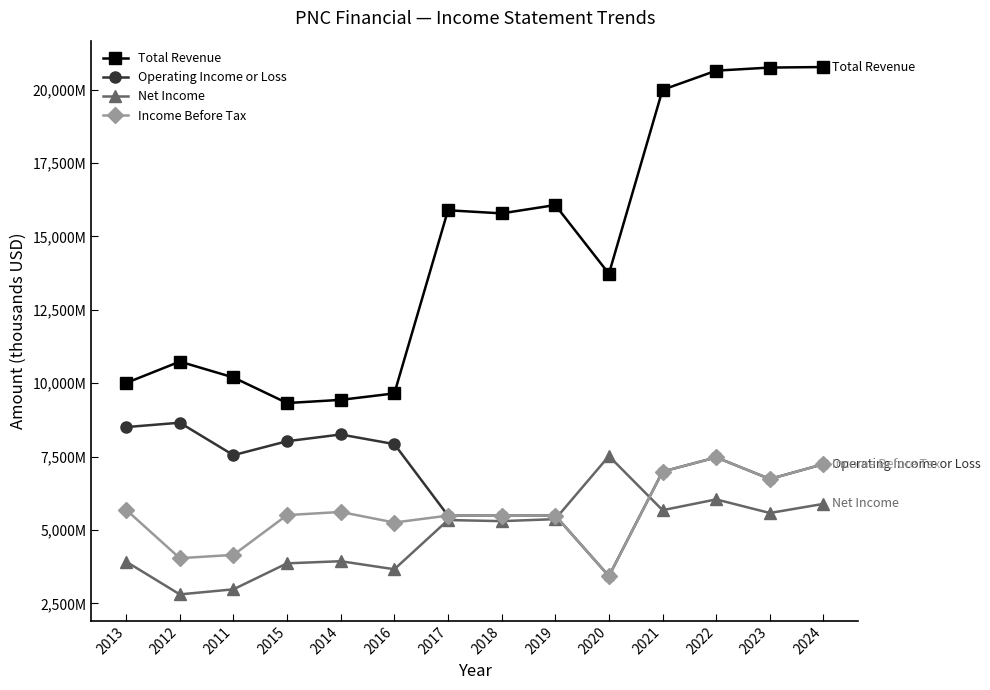

Reading right to left, transcribe all the data shown in this chart.

Total Revenue: 20766000	20748000	20643000	19990000	13726000	16066000	15782000	15888000	9651000	9431000	9323000	10194000	10734000	10007000
Operating Income or Loss: 7242000	6736000	7473000	6988000	3429000	5492000	5486000	5490000	7924000	8252000	8023000	7548000	8653000	8504000
Net Income: 5889000	5578000	6041000	5674000	7517000	5369000	5301000	5338000	3662000	3936000	3864000	2979000	2806000	3922000
Income Before Tax: 7242000	6736000	7473000	6988000	3429000	5492000	5486000	5490000	5253000	5614000	5507000	4152000	4039000	5688000